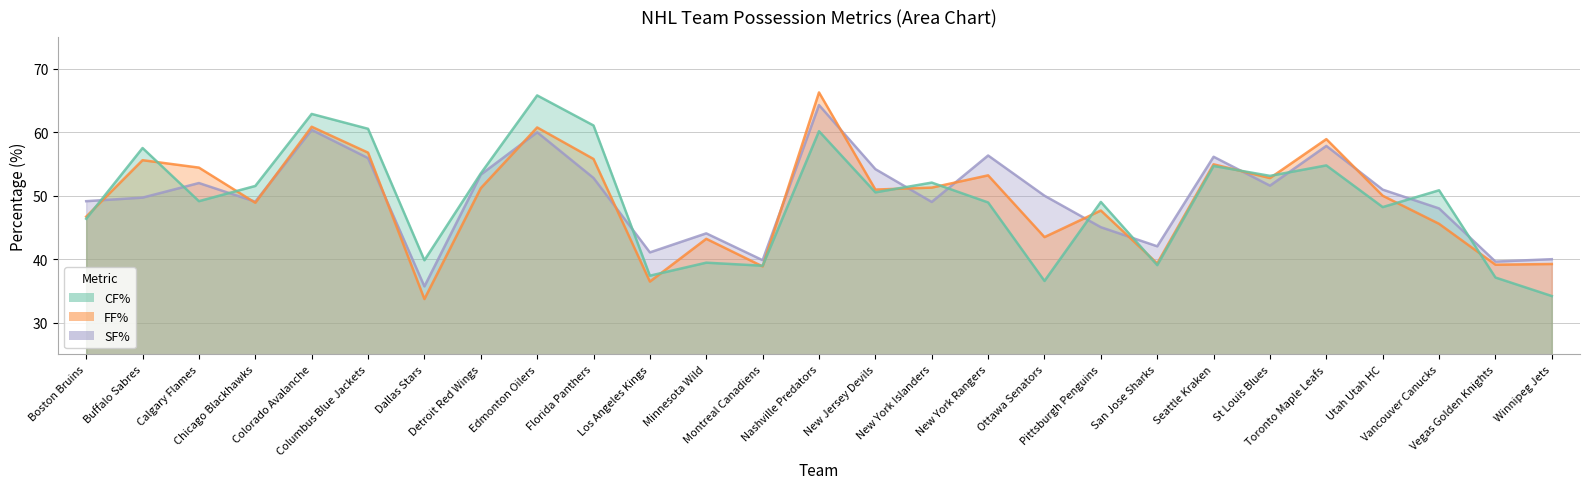

Between New York Islanders and Vancouver Canucks, which is larger?

New York Islanders